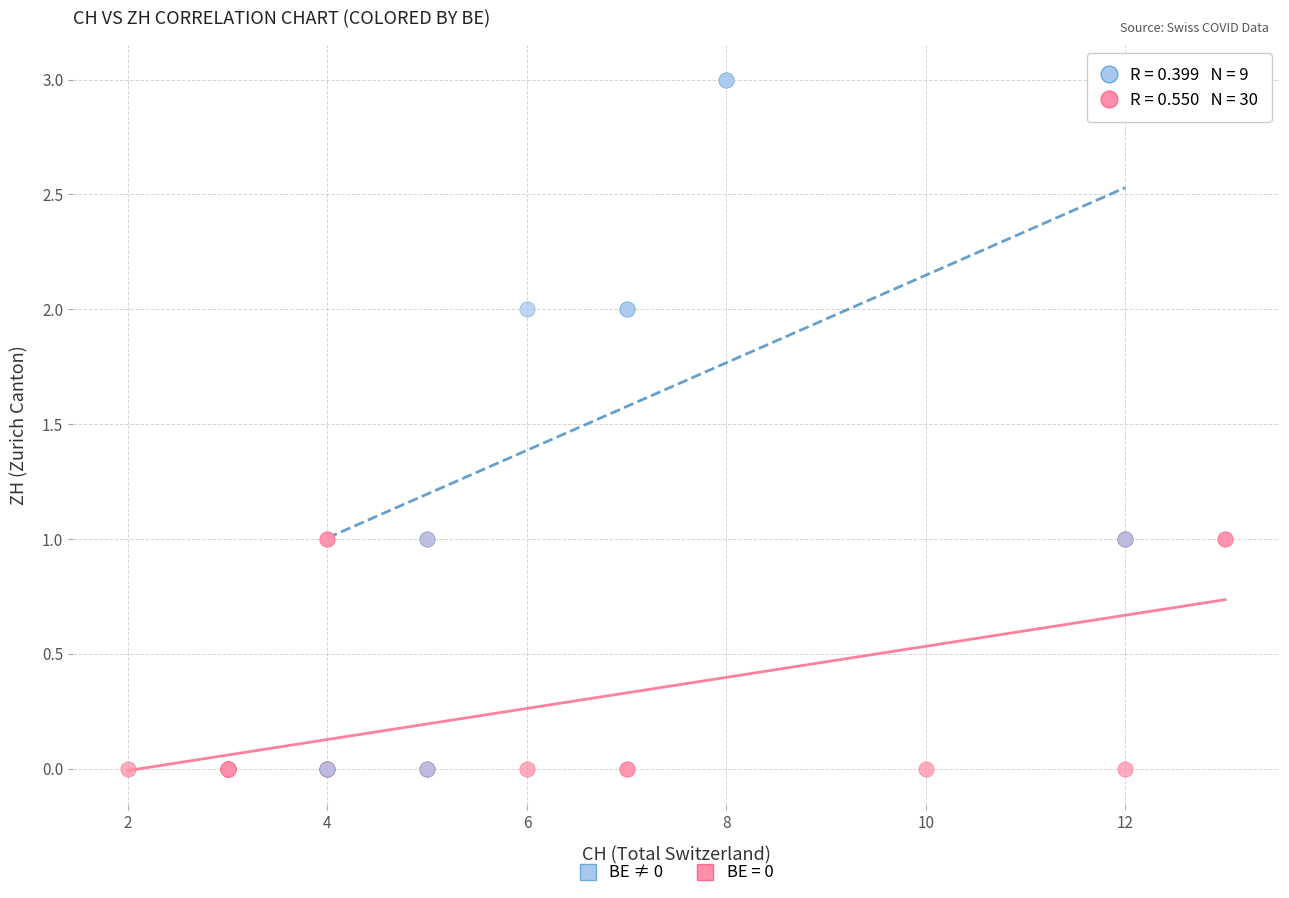

Which series reaches the maximum Y coordinate?

BE ≠ 0